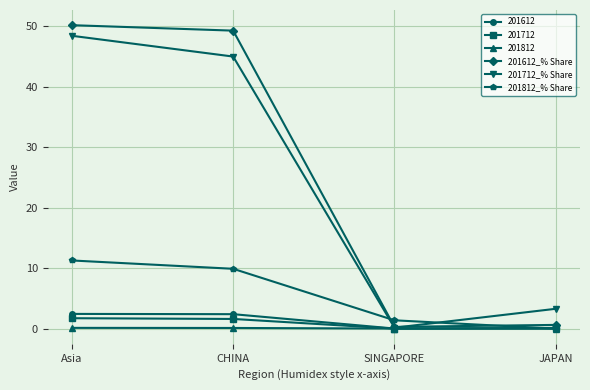

Between Asia and SINGAPORE, which series saw the biggest shift?

201612_% Share